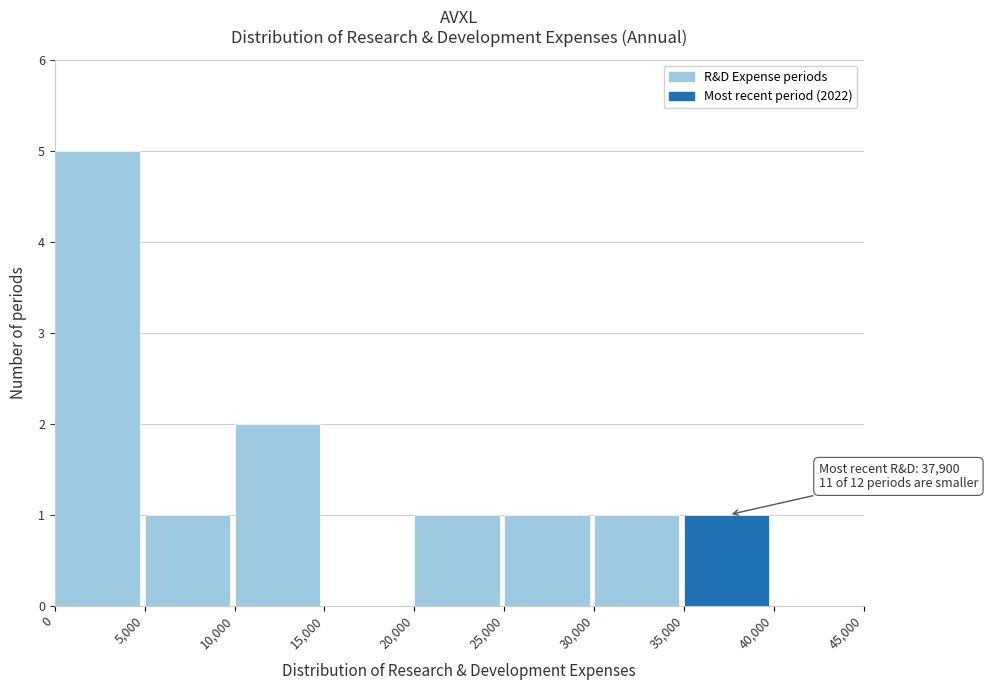

Over which range of the x-axis is the bar tallest?

0 to 5,000